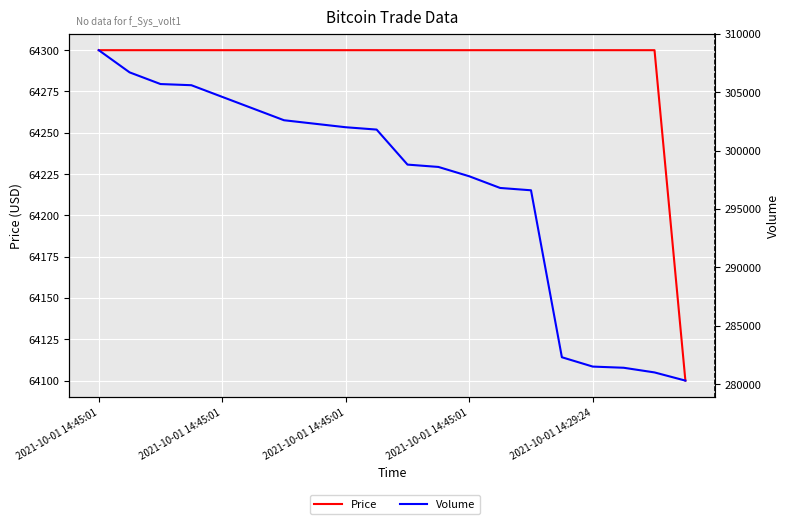

What is the minimum value shown in the chart?

64100